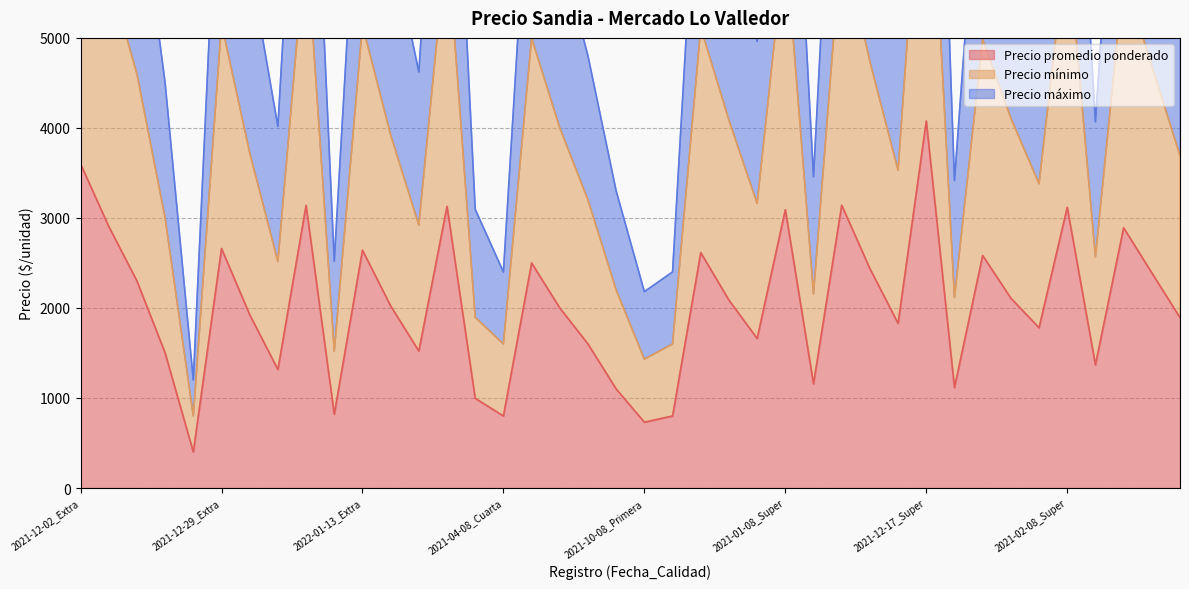

True or false: Precio mínimo and Precio máximo cross at least once.

False